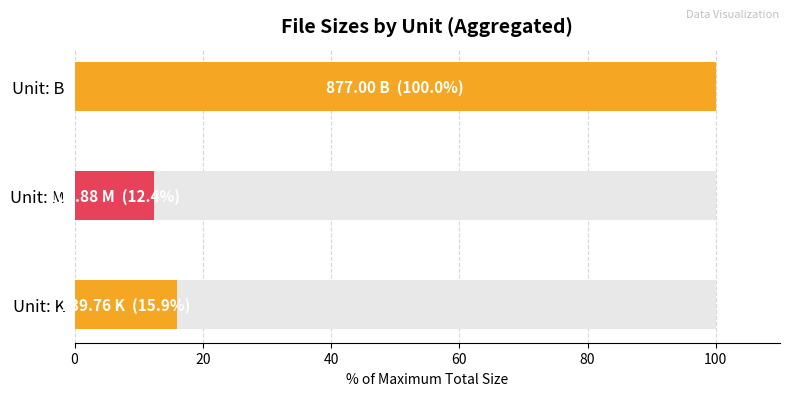

Which has a higher value, Unit: K or Unit: B?

Unit: B